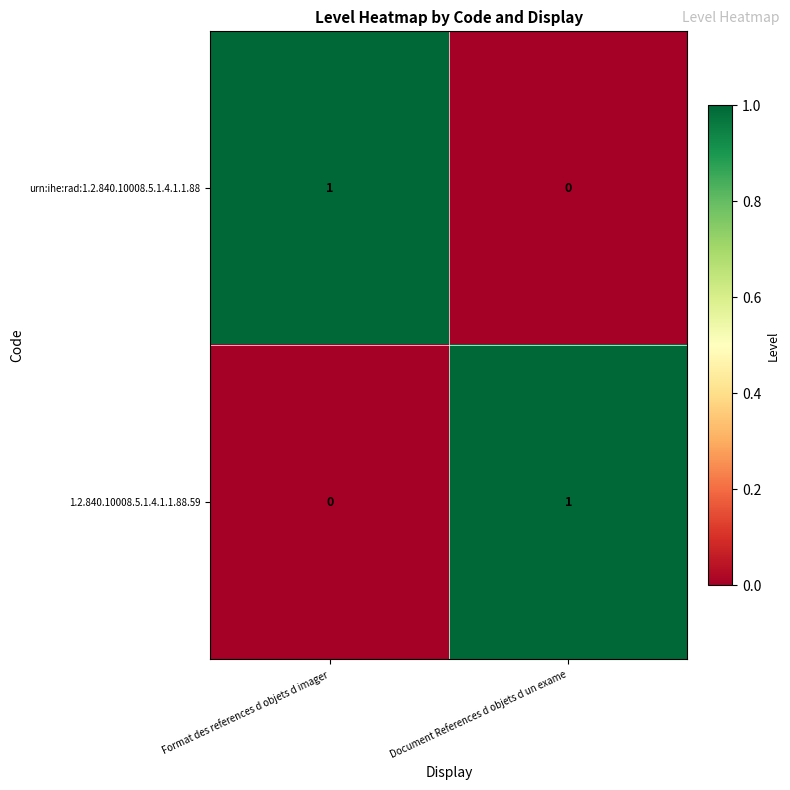

At which label does 1.2.840.10008.5.1.4.1.1.88.59 reach its minimum?

Format des references d objets d imager